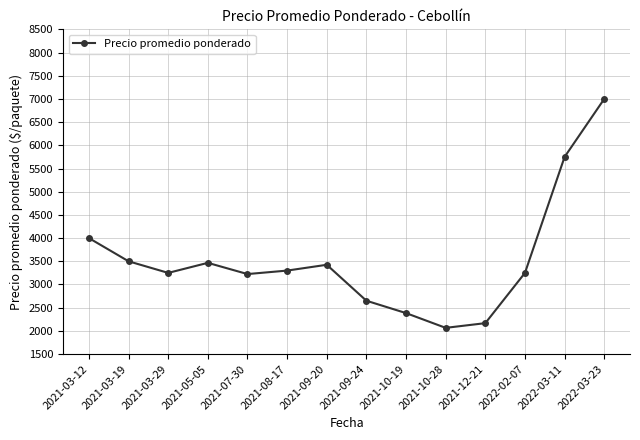

What is the label of the 14th point from the left?

2022-03-23